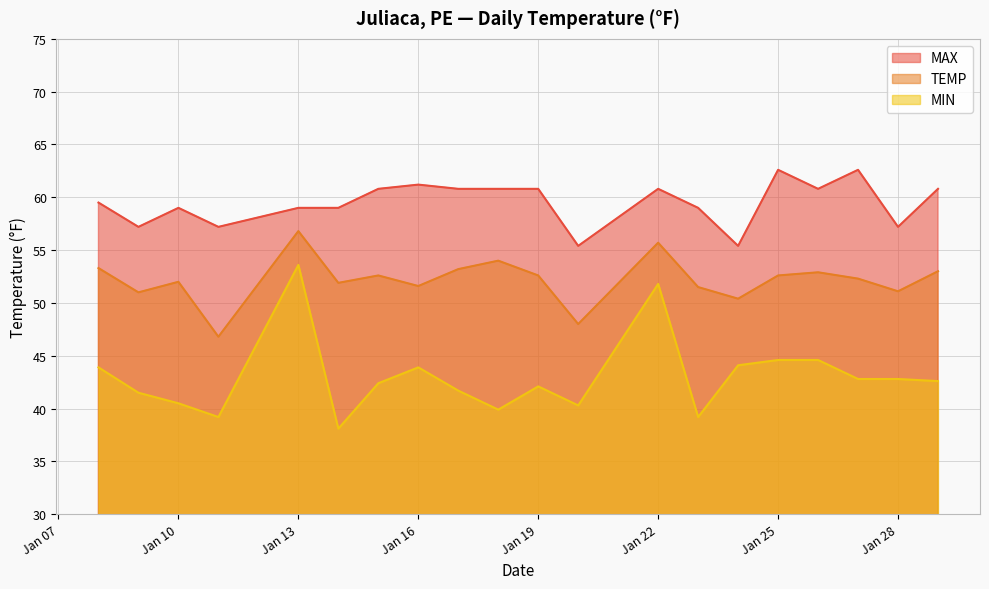

True or false: TEMP and MIN cross at least once.

False